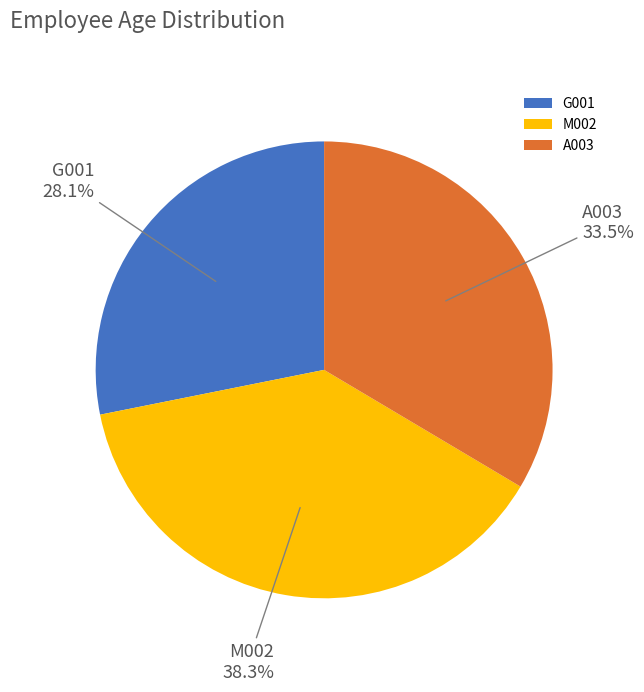

Rank the categories by value from lowest to highest.

G001, A003, M002